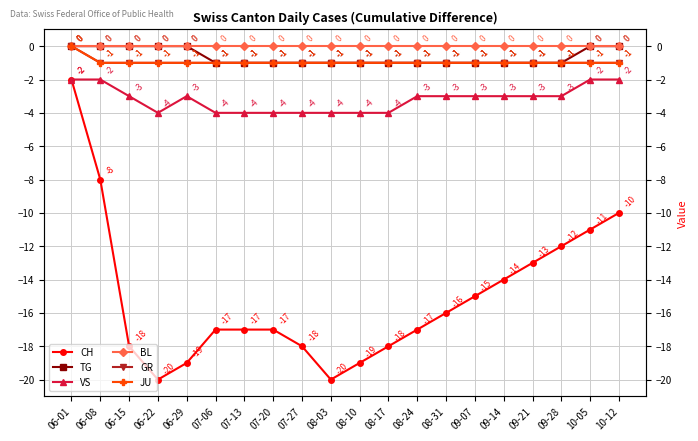

What is the label of the 20th point from the left?

10-12